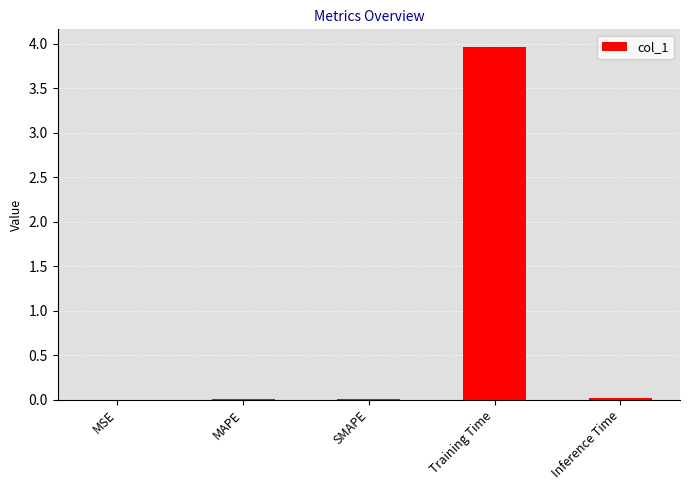

What is the sum of all values?

4.0